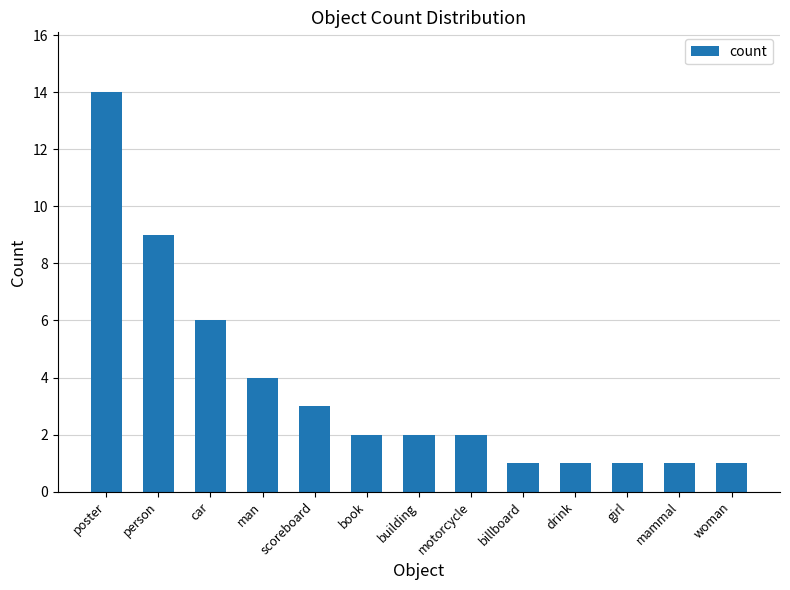

What is the label of the 7th bar from the left?

building